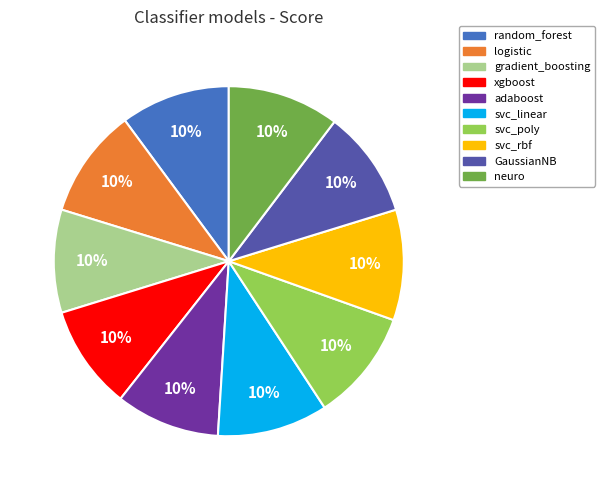

Is random_forest the majority of the pie?

No